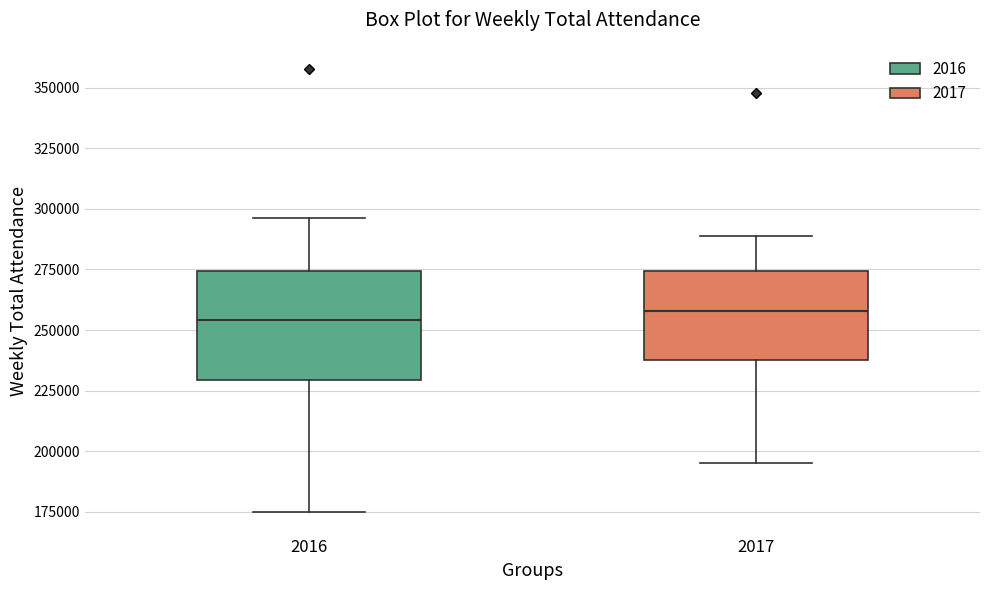

Which box is the tallest, from its lower edge to its upper edge?

2016